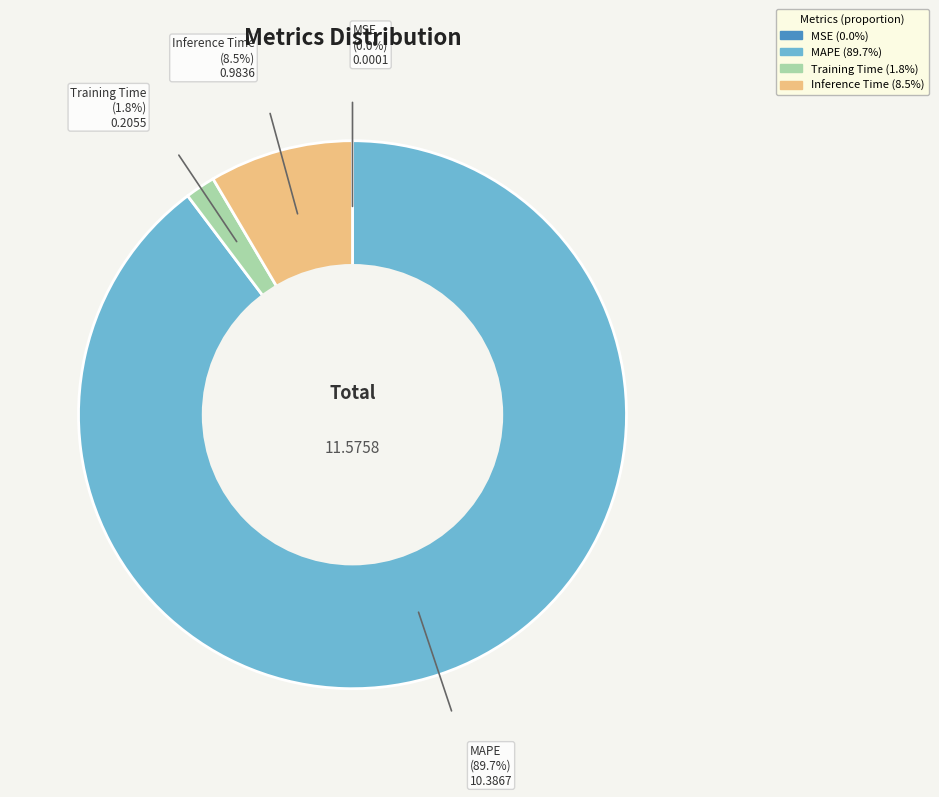

Is there a majority slice in this chart?

Yes